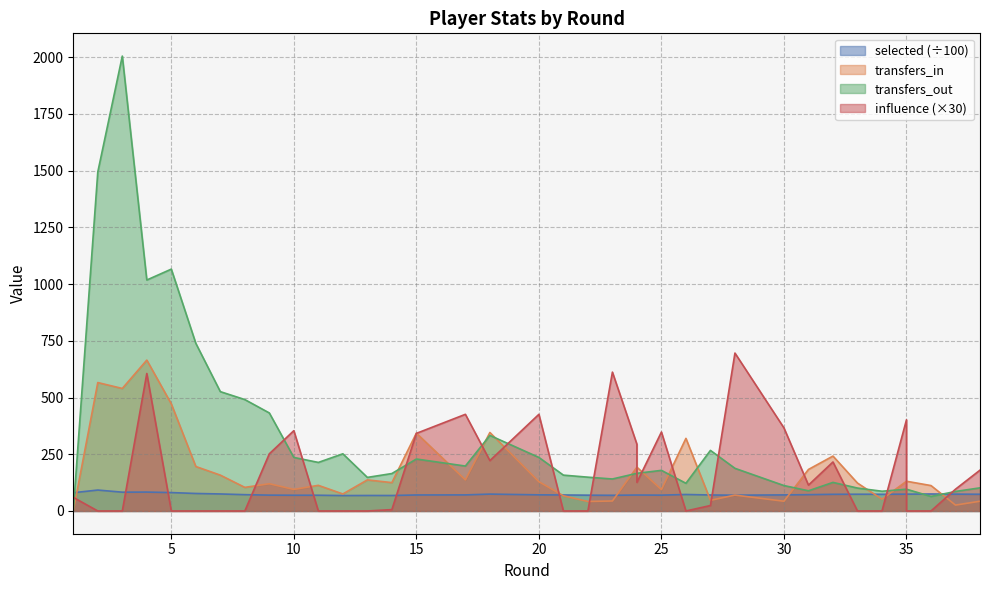

Reading left to right, what are all the values shown in this chart?

selected: 1=80.5	2=92.2	3=82.9	4=83.3	5=81.1	6=77.2	7=75.0	8=71.9	9=69.8	10=69.4	11=69.4	12=67.9	13=68.3	14=68.3	15=70.6	17=70.9	18=74.4	20=71.1	21=70.5	22=69.7	23=69.2	24=70.3	24=70.3	25=69.8	26=72.7	26=72.7	27=70.5	28=69.6	30=70.9	31=71.9	32=73.4	33=73.8	34=73.6	35=74.2	35=74.2	36=74.8	37=74.2	38=73.7
transfers_in: 1=0.0	2=566.0	3=540.0	4=665.0	5=472.0	6=196.0	7=158.0	8=104.0	9=120.0	10=95.0	11=113.0	12=75.0	13=137.0	14=125.0	15=343.0	17=137.0	18=346.0	20=129.0	21=67.0	22=42.0	23=44.0	24=193.0	24=193.0	25=94.0	26=320.0	26=320.0	27=47.0	28=70.0	30=43.0	31=183.0	32=242.0	33=123.0	34=52.0	35=131.0	35=131.0	36=112.0	37=26.0	38=43.0
transfers_out: 1=0.0	2=1494.0	3=2005.0	4=1018.0	5=1066.0	6=739.0	7=526.0	8=491.0	9=432.0	10=236.0	11=214.0	12=252.0	13=148.0	14=165.0	15=229.0	17=198.0	18=333.0	20=236.0	21=158.0	22=149.0	23=141.0	24=166.0	24=166.0	25=179.0	26=122.0	26=122.0	27=267.0	28=188.0	30=112.0	31=89.0	32=126.0	33=101.0	34=87.0	35=96.0	35=96.0	36=64.0	37=86.0	38=102.0
influence: 1=60.0	2=0.0	3=0.0	4=606.0	5=0.0	6=0.0	7=0.0	8=0.0	9=252.0	10=354.0	11=0.0	12=0.0	13=0.0	14=6.0	15=342.0	17=426.0	18=222.0	20=426.0	21=0.0	22=0.0	23=612.0	24=294.0	24=126.0	25=348.0	26=0.0	26=0.0	27=24.0	28=696.0	30=366.0	31=114.0	32=216.0	33=0.0	34=0.0	35=402.0	35=0.0	36=0.0	37=96.0	38=180.0